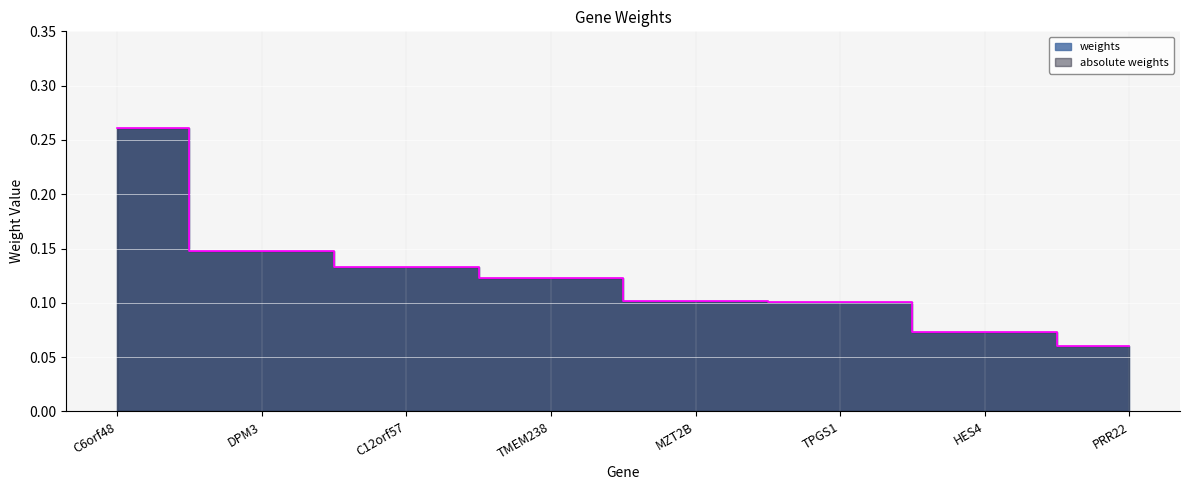

True or false: weights has more than 2 points higher than both neighbors.

False